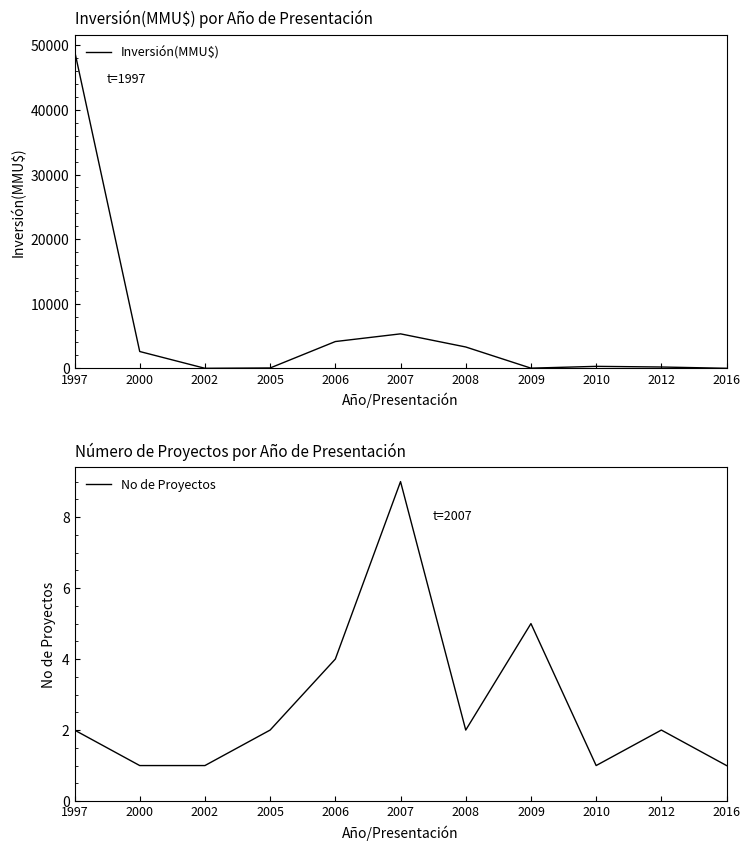

At which category does Inversión(MMU$) reach its first local valley?

2002